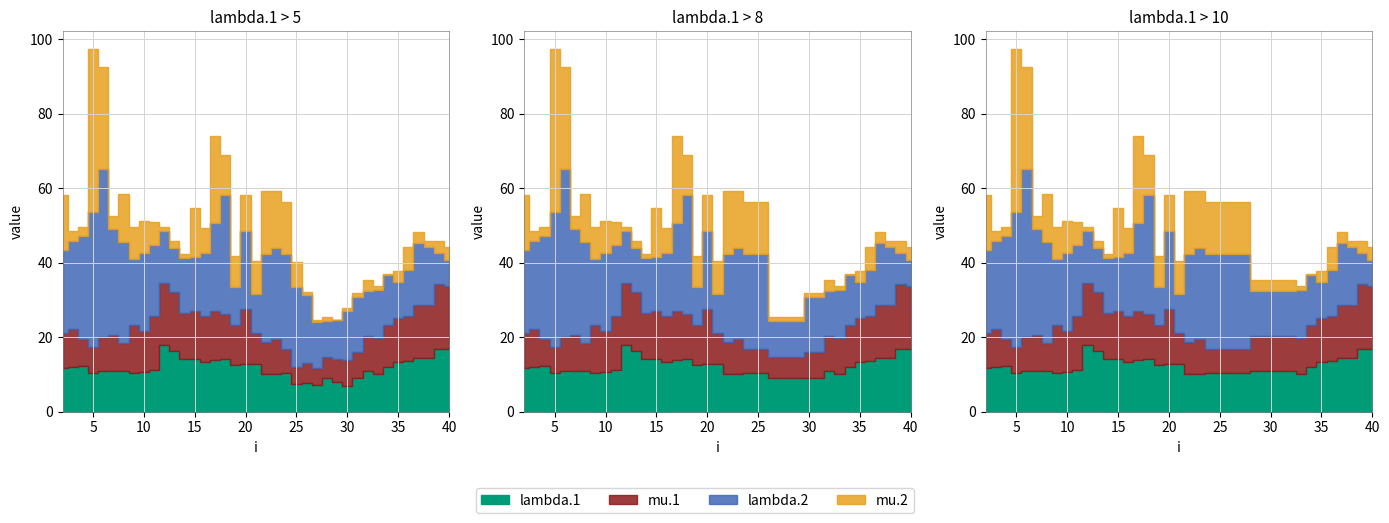

What is the minimum value for lambda.2?

5.0